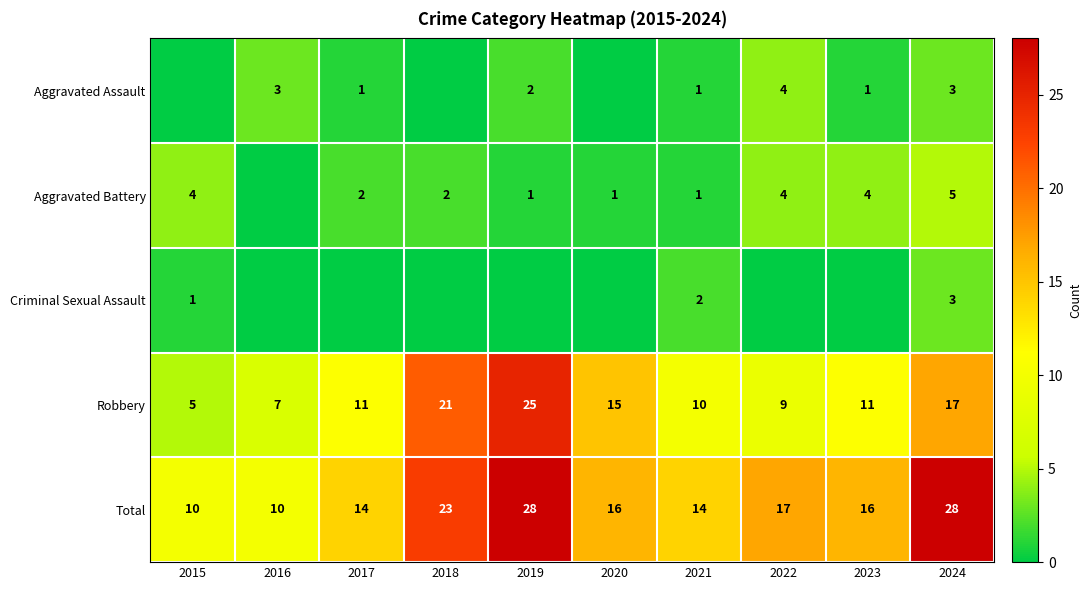

Which category has the lowest value across all series?

2015